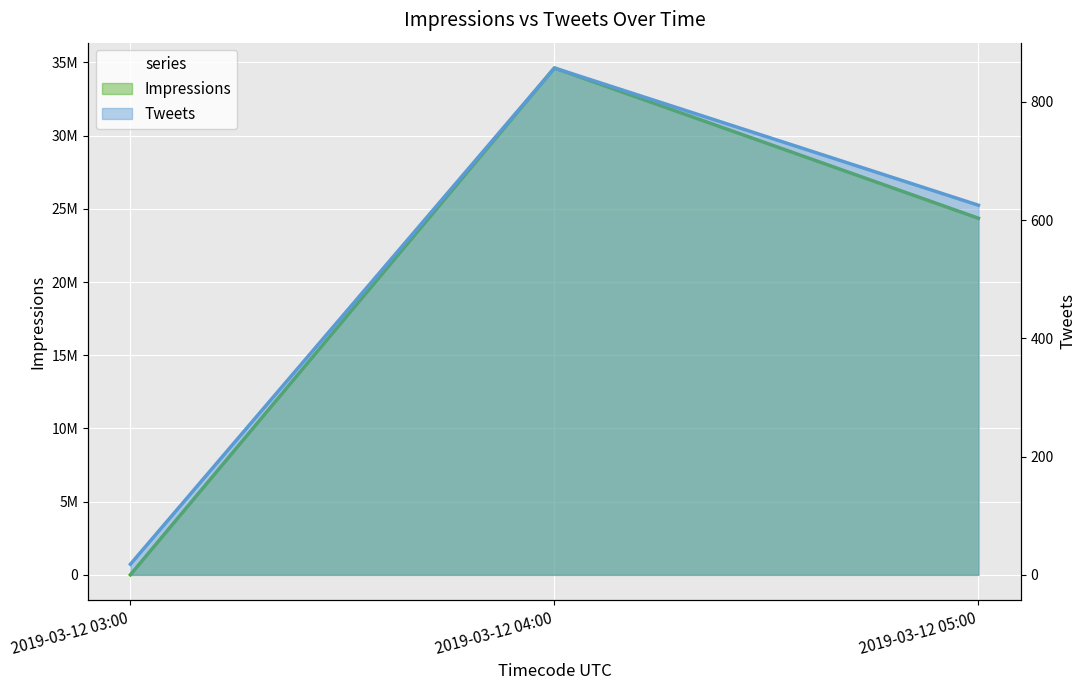

Rank the series by their maximum value, from lowest to highest.

Tweets, Impressions